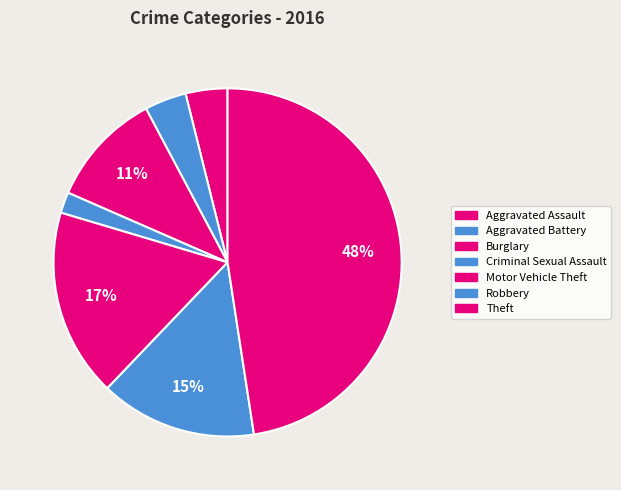

Which category has the biggest portion of the pie?

Theft